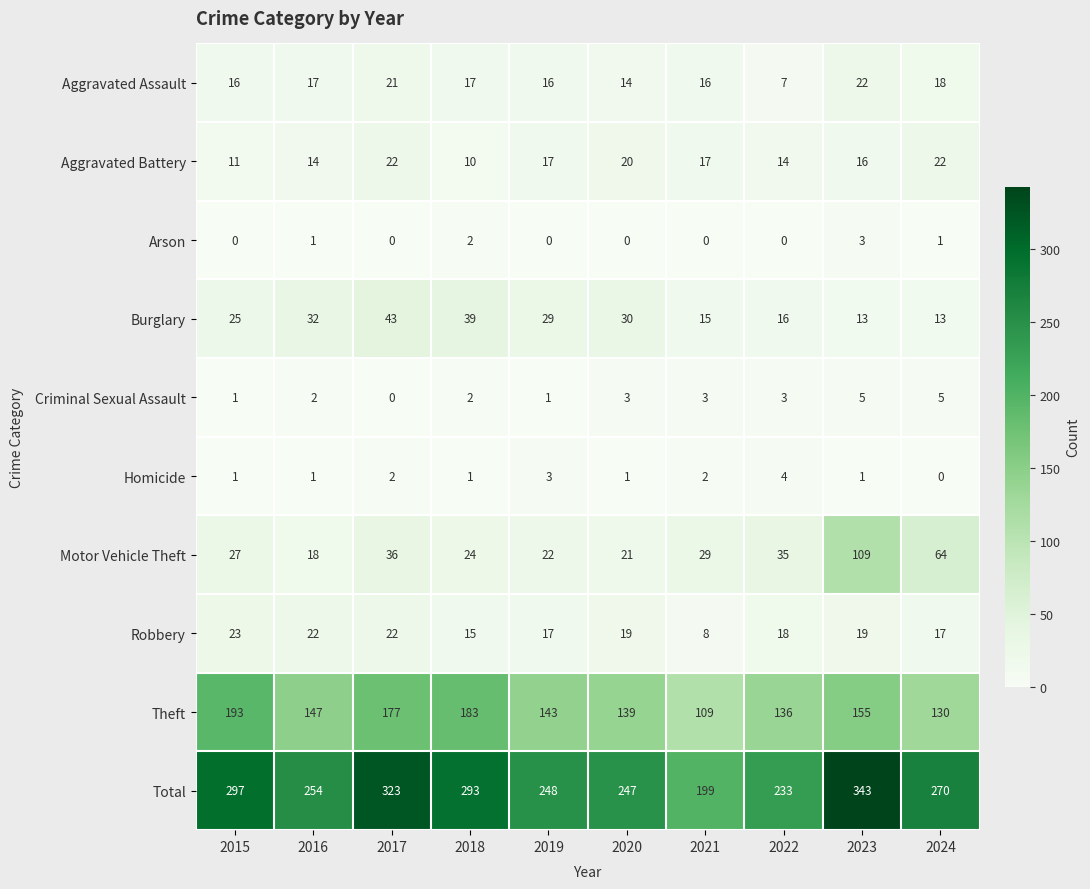

Which series has the largest range (max minus min)?

Total